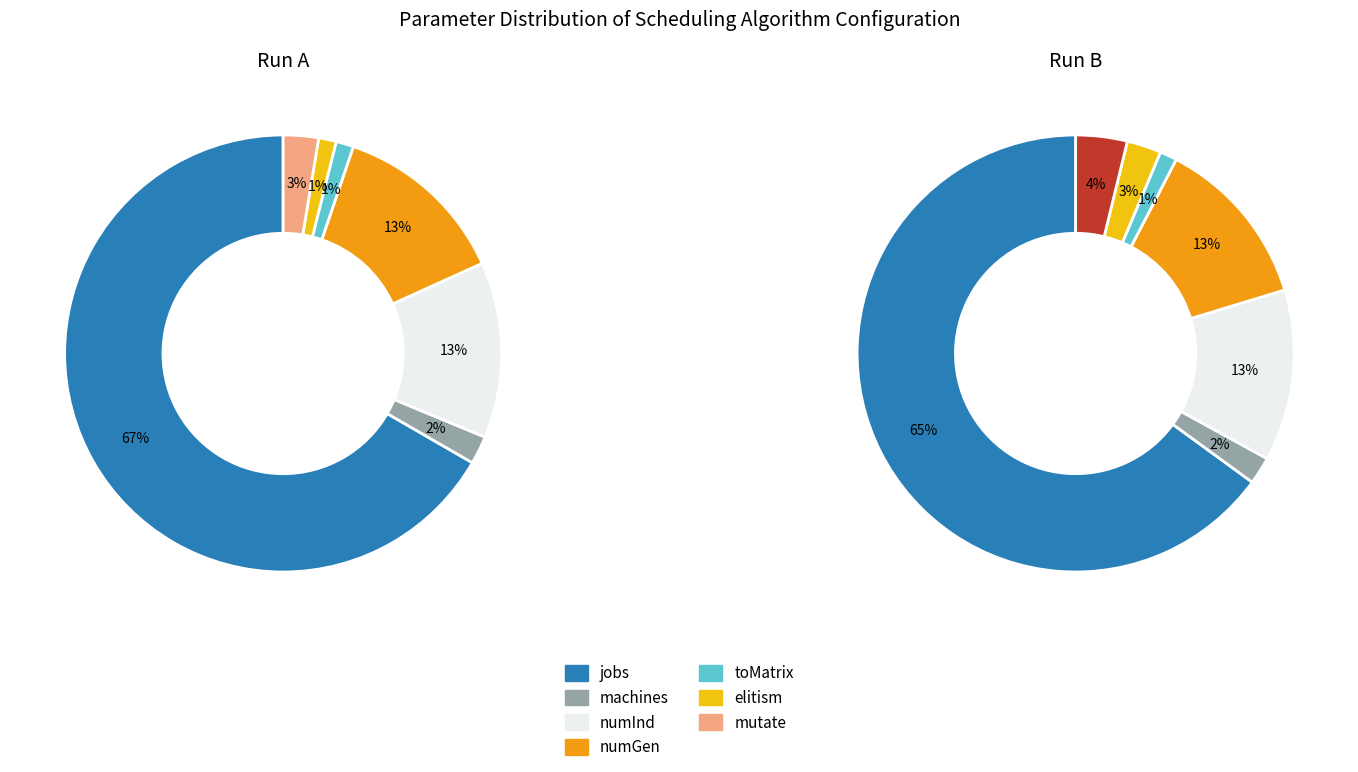

To the nearest percent, what is the difference between the largest and smallest slice percentages?

65%